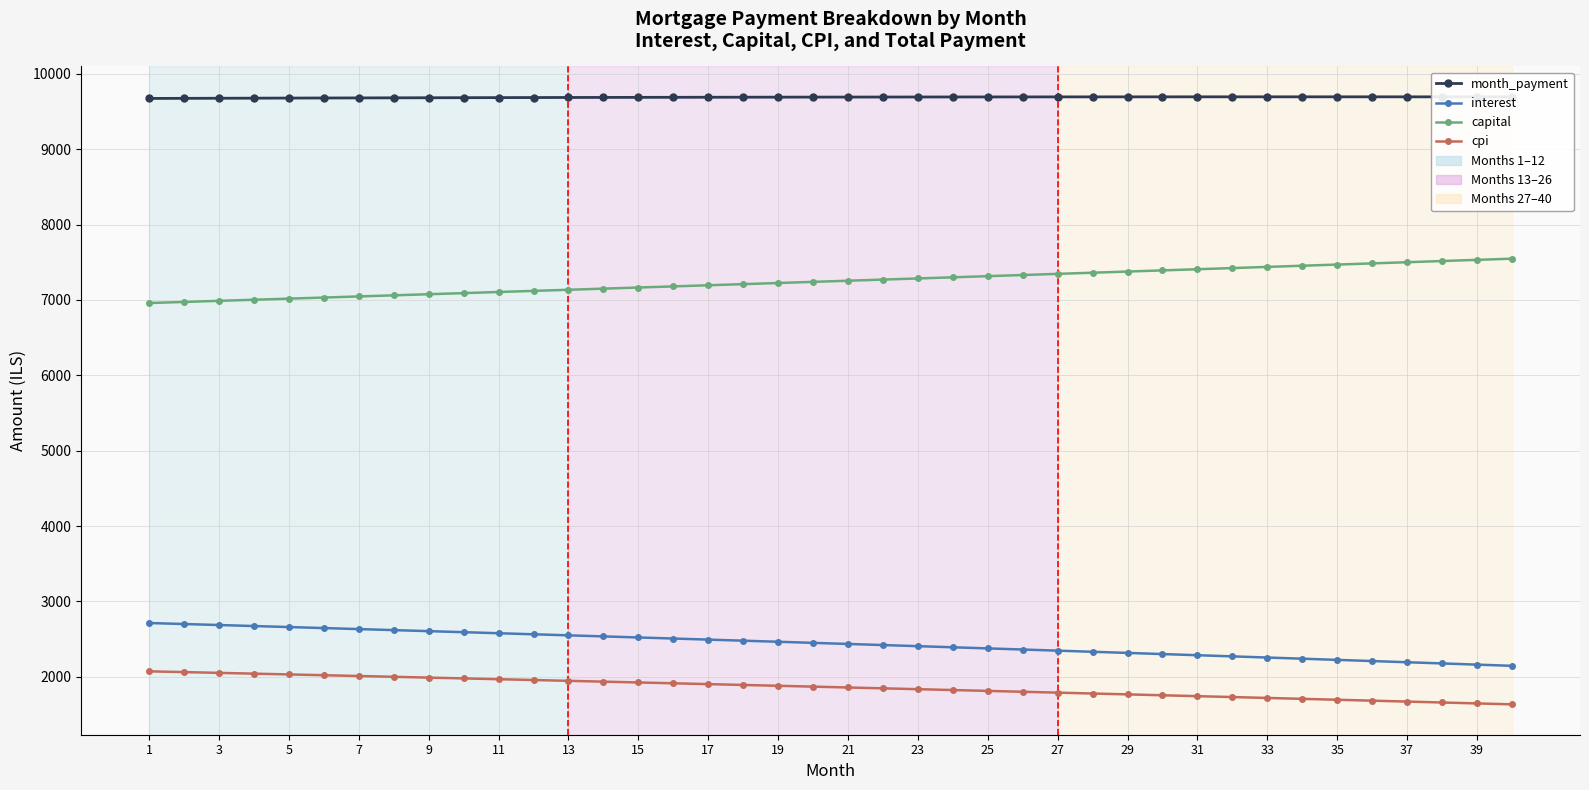

True or false: month_payment and capital intersect in this chart.

False